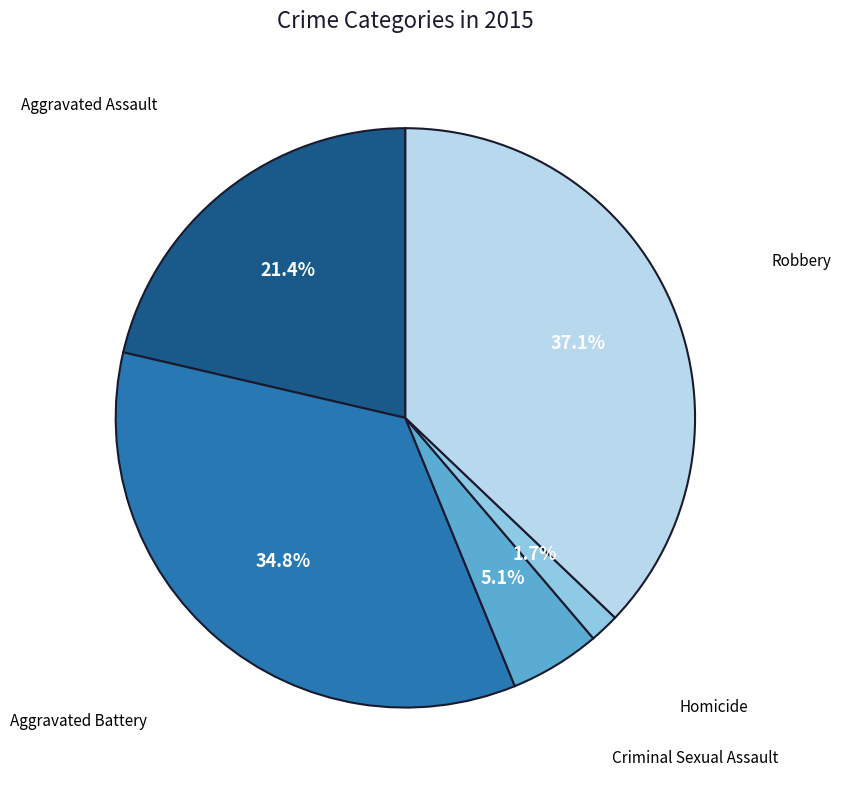

Rank the categories by value from lowest to highest.

Homicide, Criminal Sexual Assault, Aggravated Assault, Aggravated Battery, Robbery